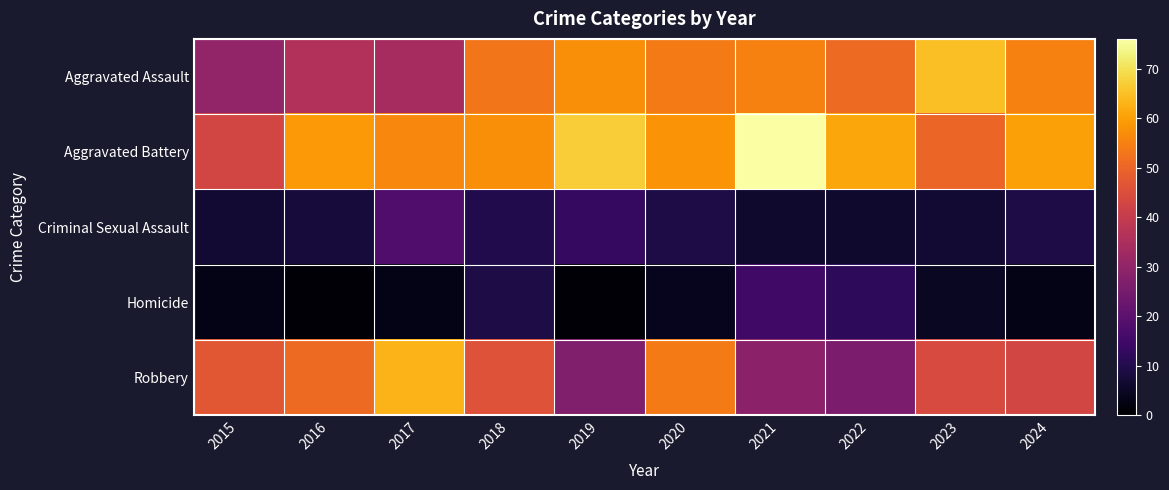

What is the difference between the highest and lowest values at 2023?

60